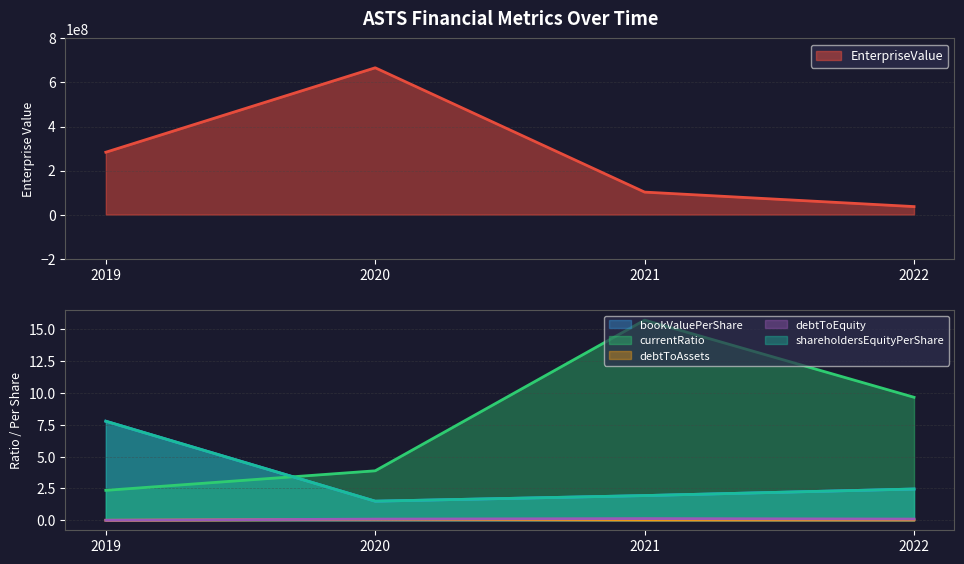

True or false: shareholdersEquityPerShare has more than 2 interior local peaks.

False